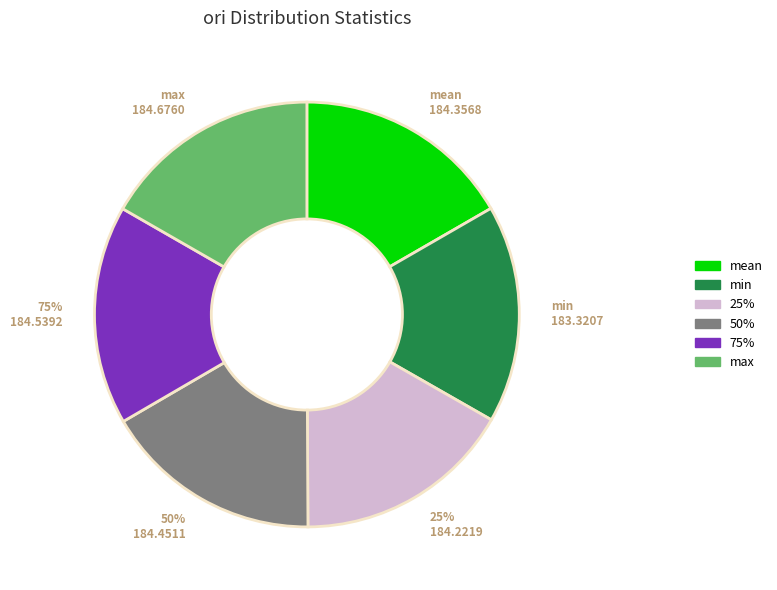

Is it true that 25% is 29% of the pie?

False